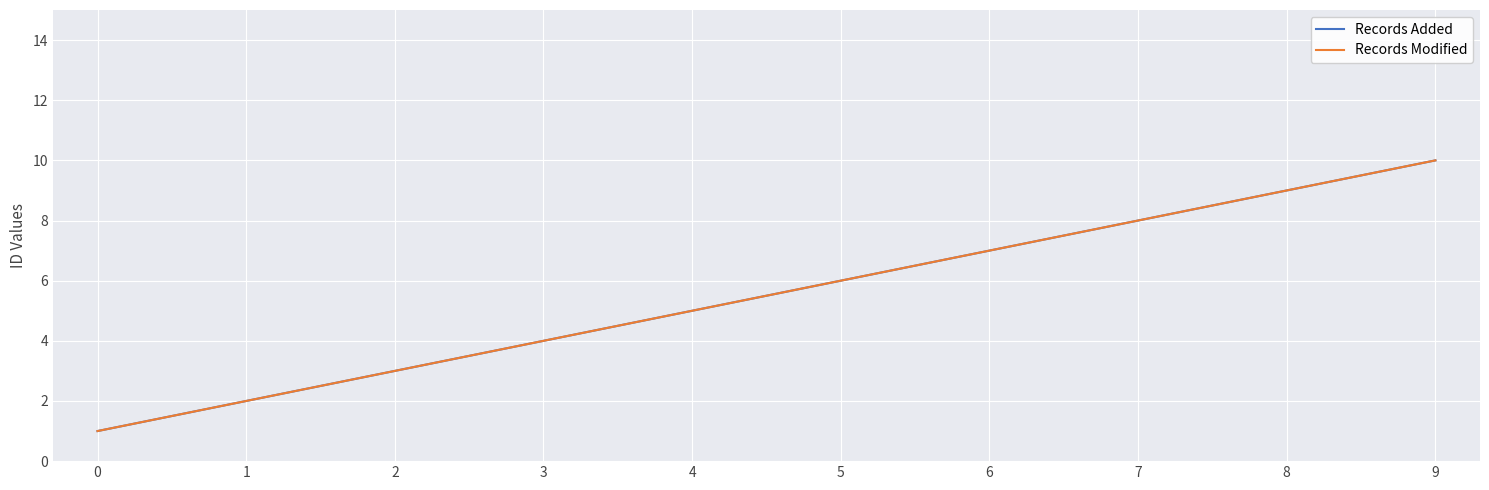

The value of Records Added at 3 is 1. True or false?

False